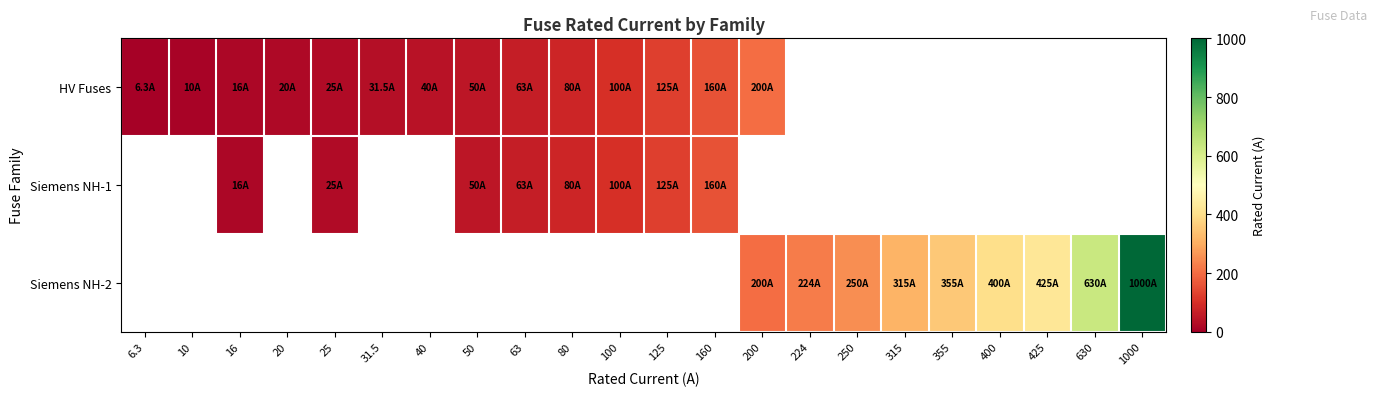

The value of Siemens NH-2 at 315 is 513.0. True or false?

False